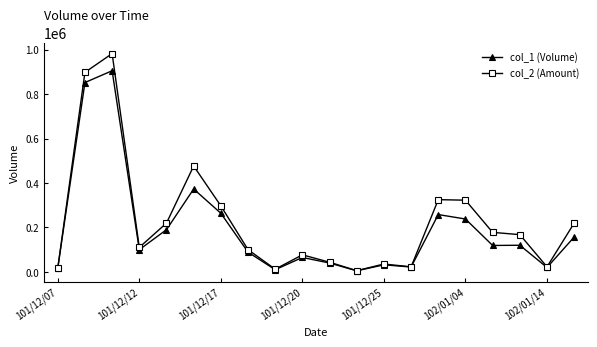

Which series has the widest spread of values?

col_2 (Amount)